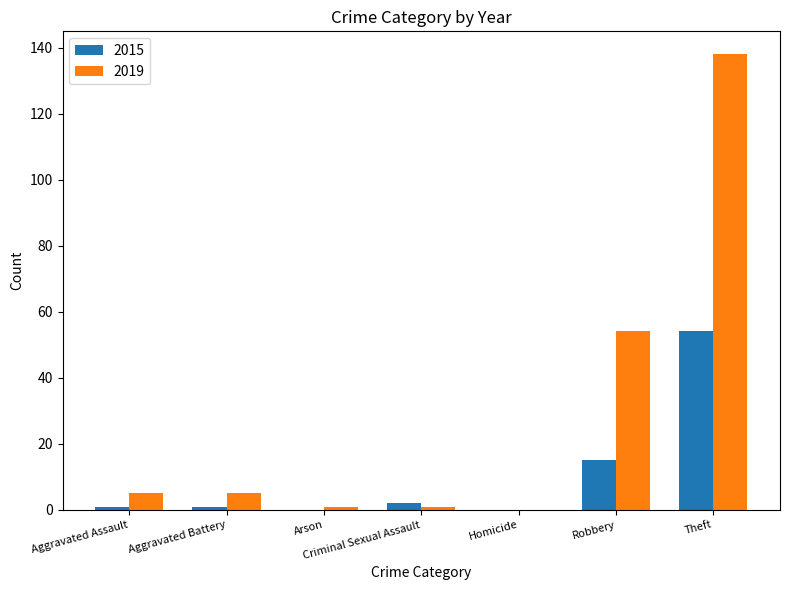

At which label is 2019 closest to 69?

Robbery